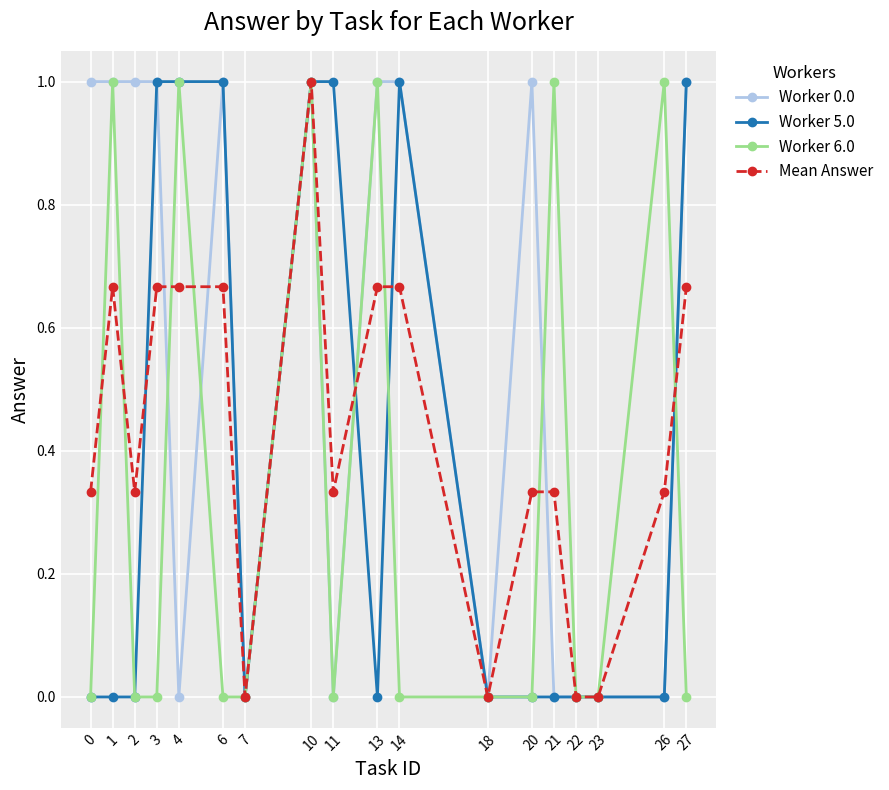

What is the approximate value of Worker 6.0 at 10?

1.0